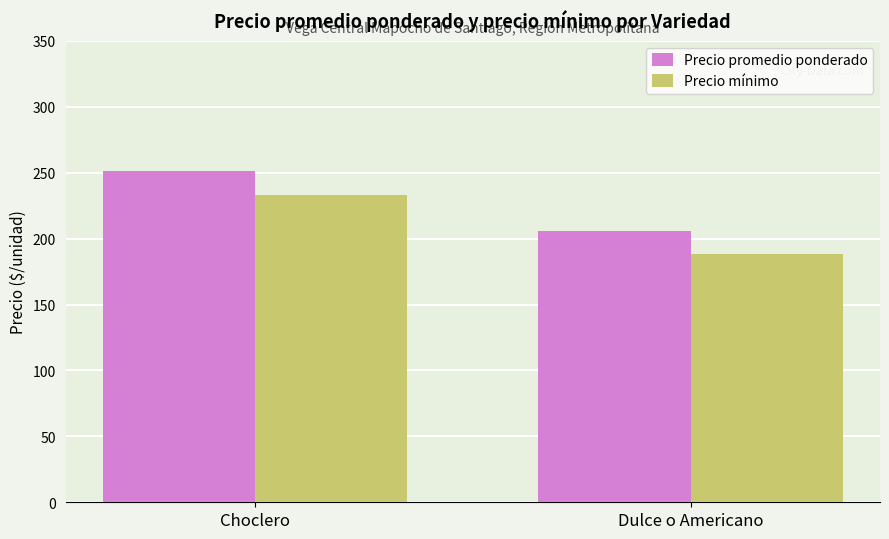

Count the Precio promedio ponderado values in the range 206 to 251.

2